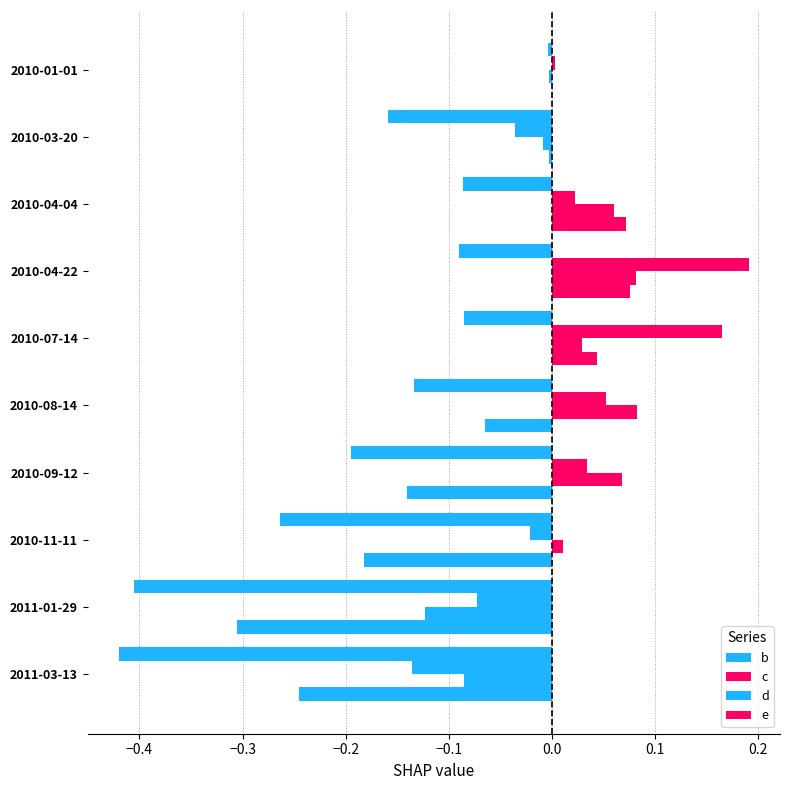

What is the value of the b bar at the 2nd from the left?

-0.2